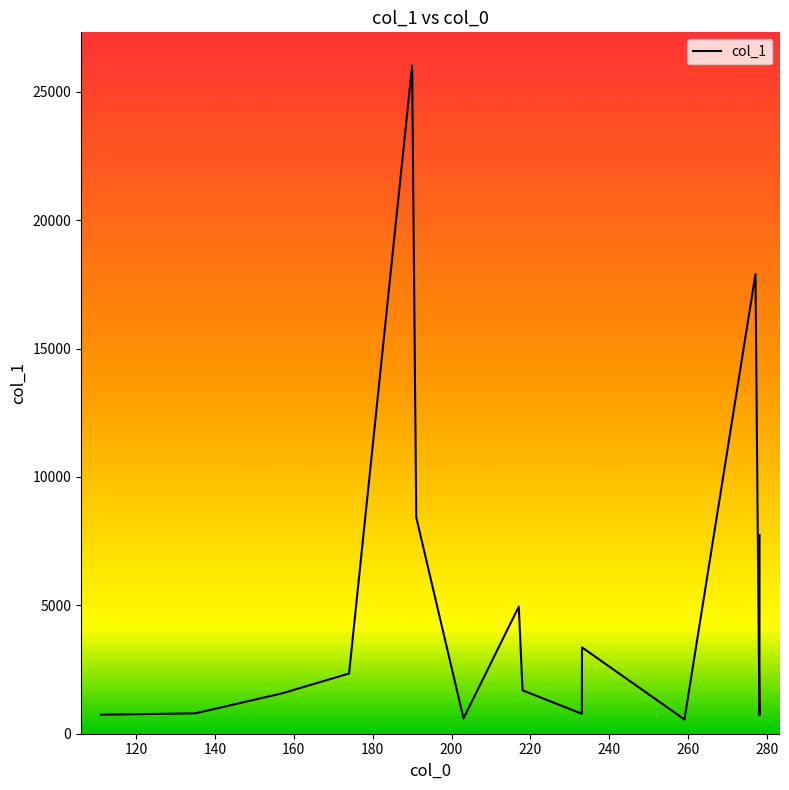

What is the average value?

5210.8